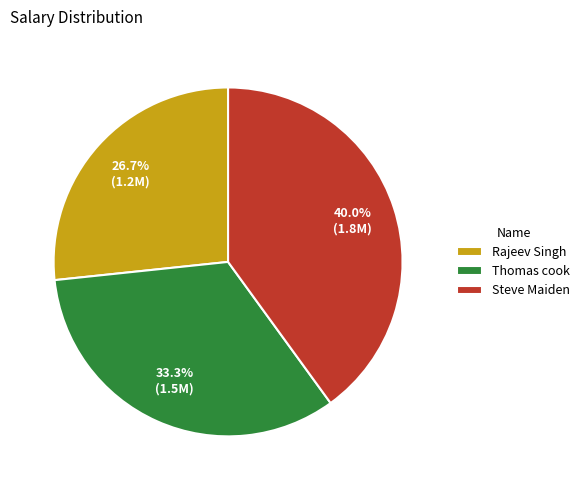

Which has a higher value, Steve Maiden or Rajeev Singh?

Steve Maiden